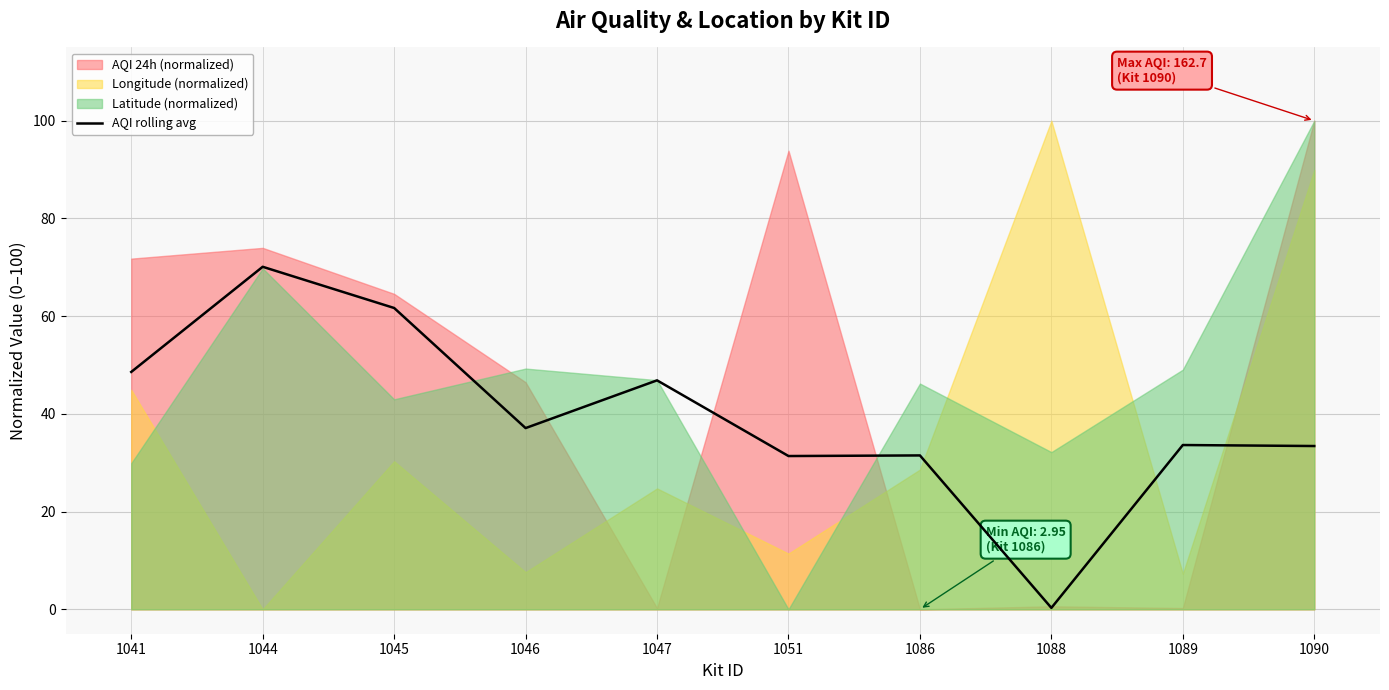

How many lines are shown in the chart?

1